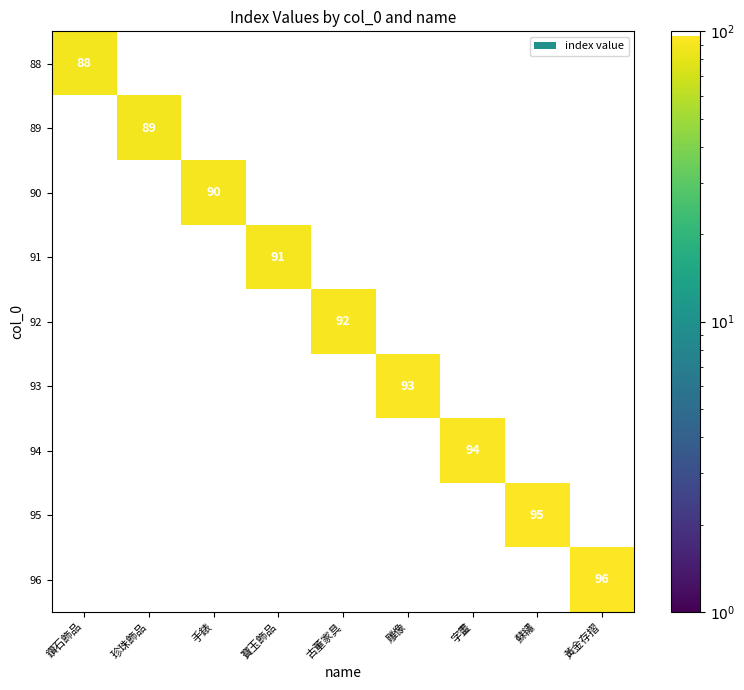

True or false: 88 has a value of 41 at 鑽石飾品.

False